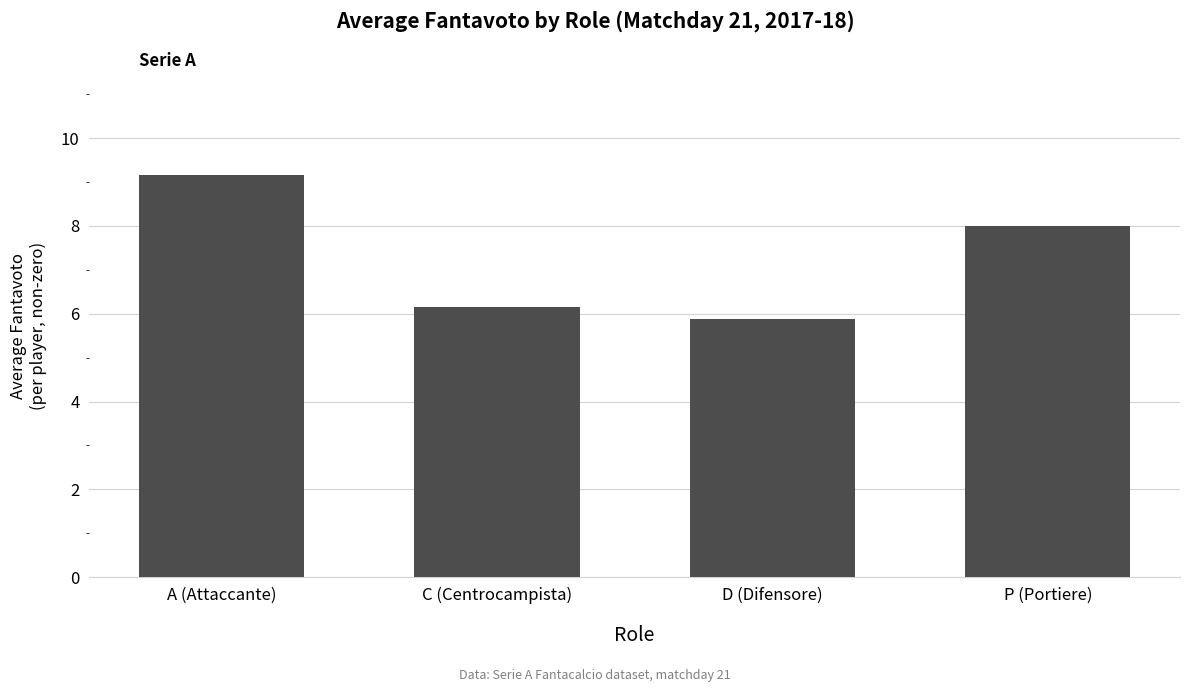

What is the sum of the values at D (Difensore) and C (Centrocampista)?

12.0